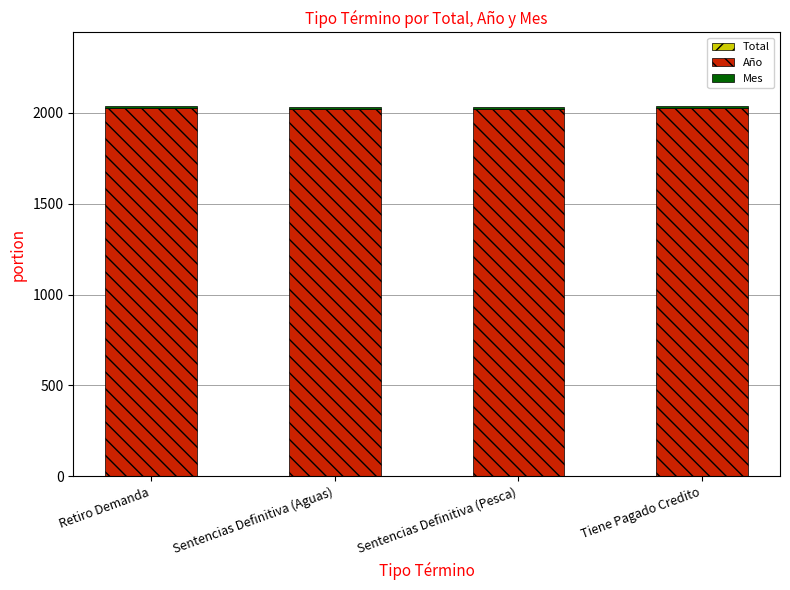

Does the chart contain stacked bars?

Yes